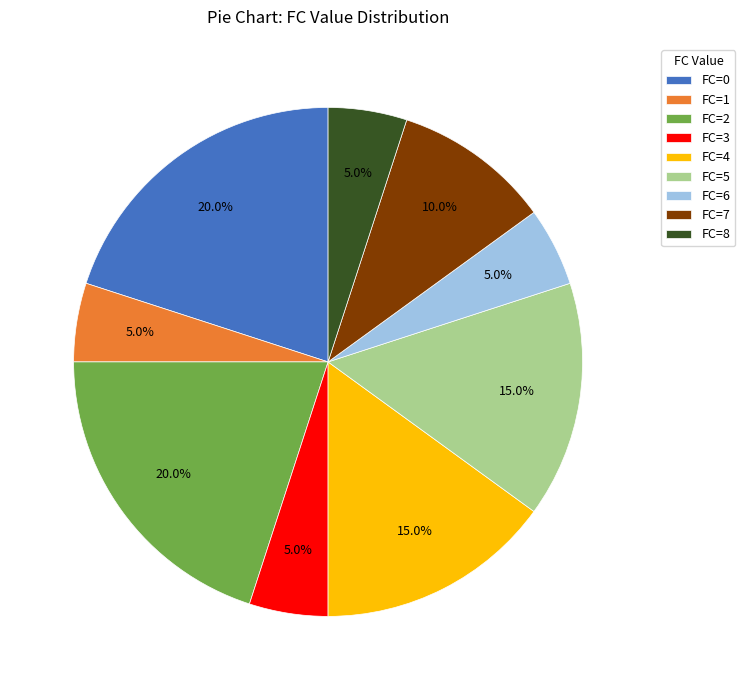

How many segments does this pie chart have?

9